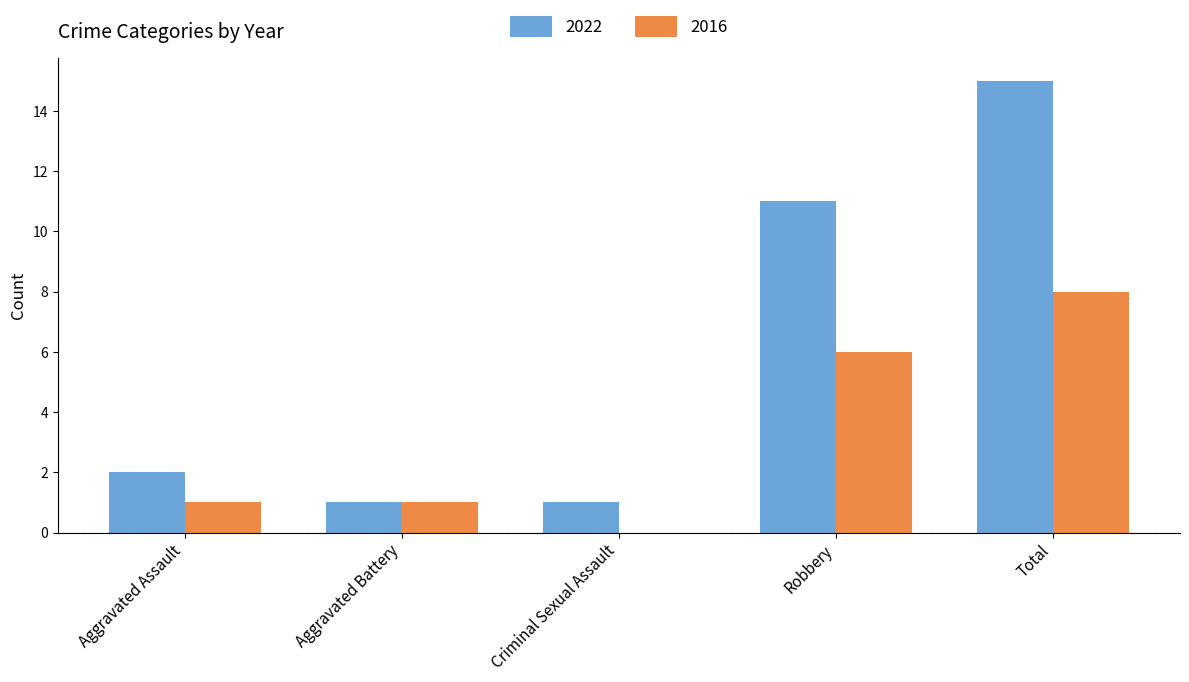

At which category does the chart reach its peak across all series?

Total